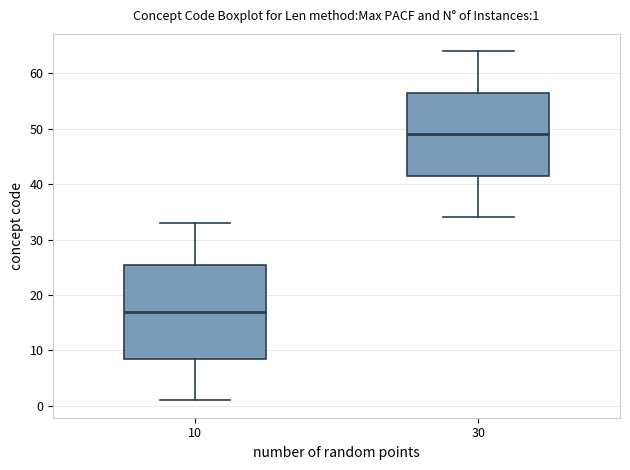

Which box's median line is the highest?

30